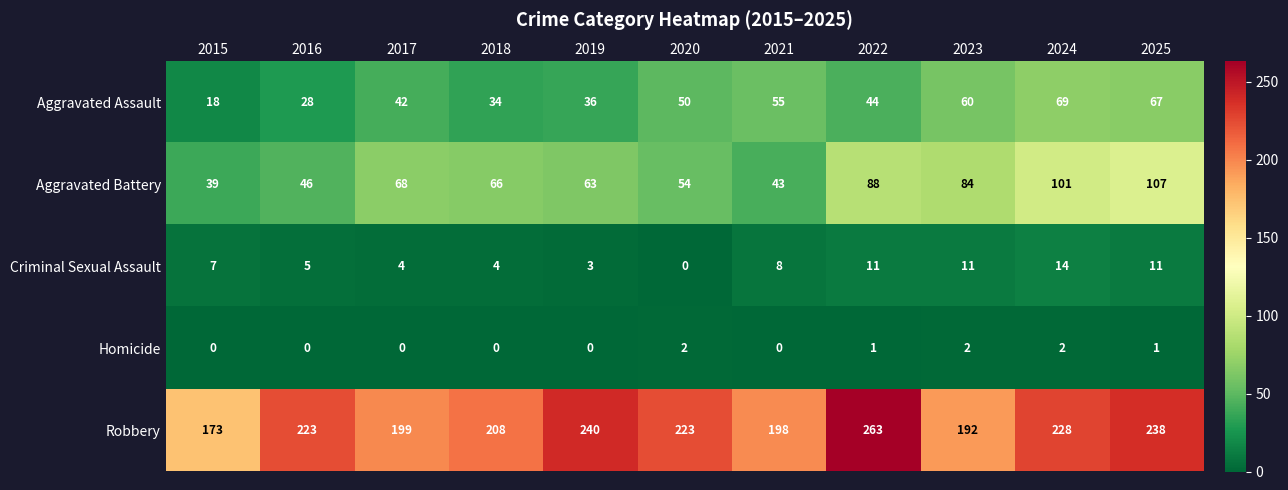

List the series in order of their peak value, lowest first.

Homicide, Criminal Sexual Assault, Aggravated Assault, Aggravated Battery, Robbery